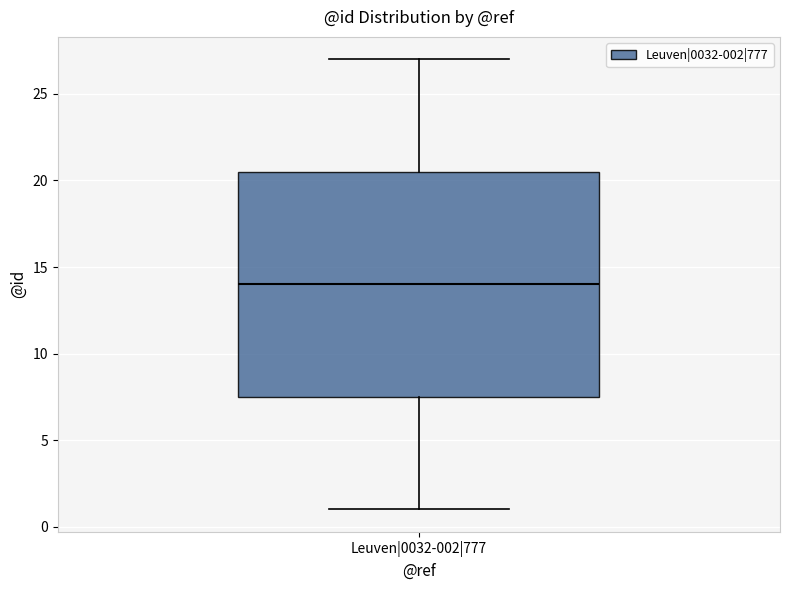

Transcribe this box plot: give where the median line is, the range the box spans, and where the two whiskers end, as read against the y-axis. The values are not printed on the chart, so give them approximately, as read against the axis.

median 14.0, box 7.5 to 20.5, whiskers 1.0 to 27.0